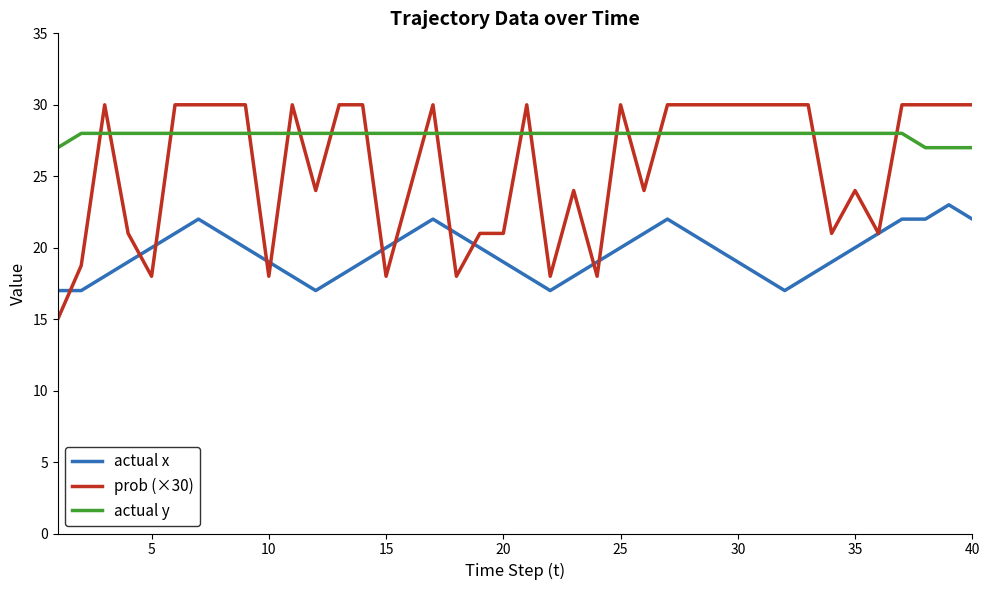

How many lines are shown in the chart?

3